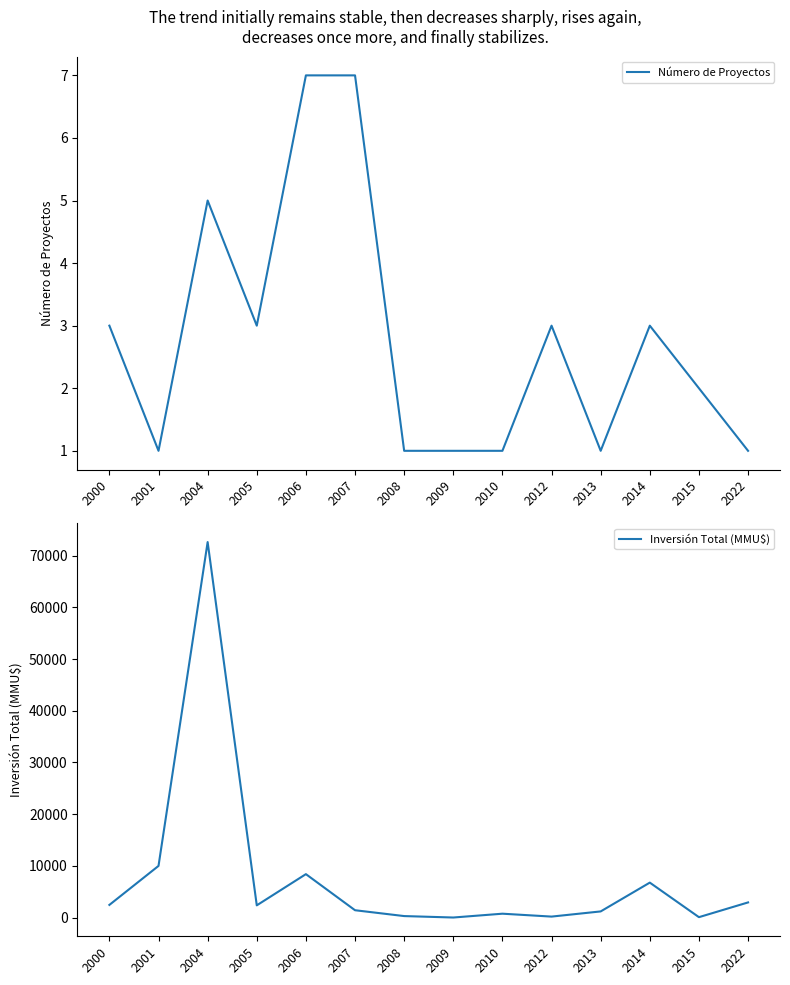

At 2004, list the series in order from smallest to largest.

Número de Proyectos, Inversión Total (MMU$)